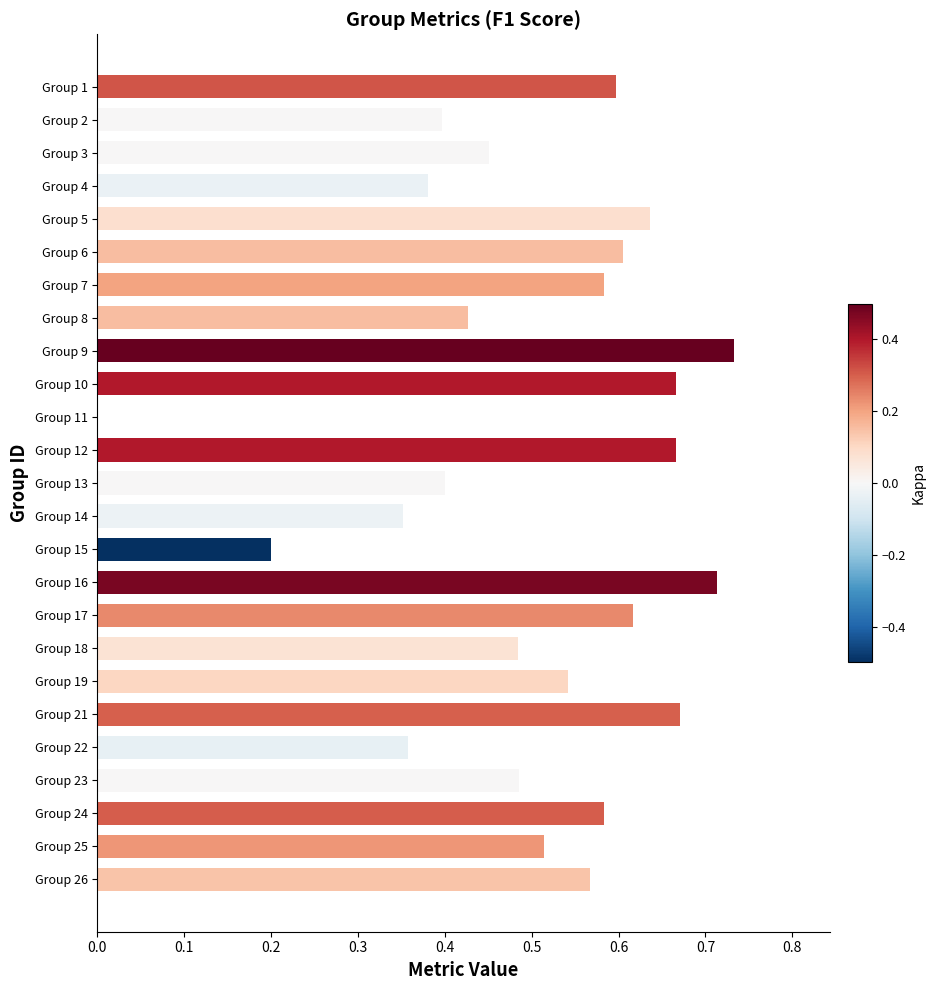

Count the number of values greater than 0.

24